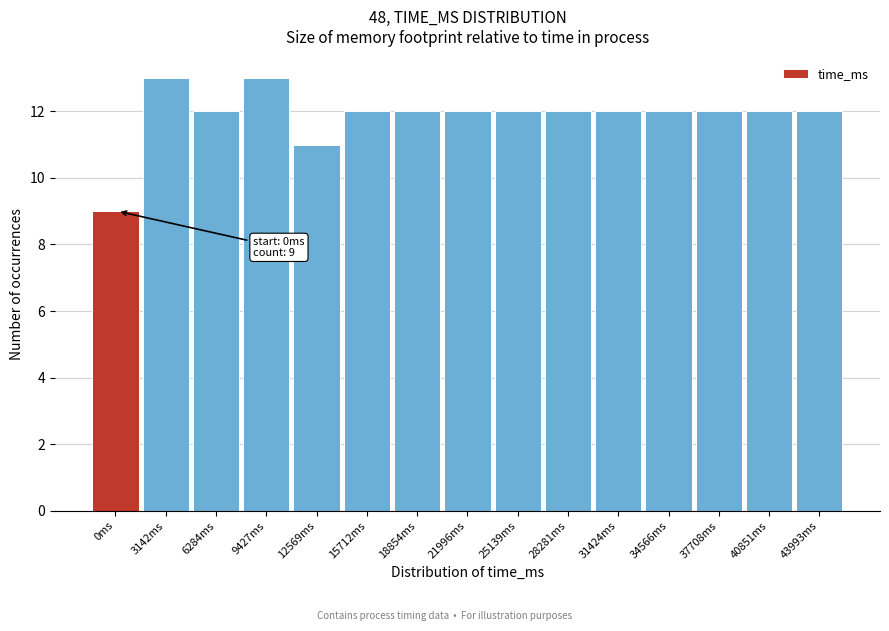

Reading left to right, transcribe all the data shown in this chart.

9	13	12	13	11	12	12	12	12	12	12	12	12	12	12